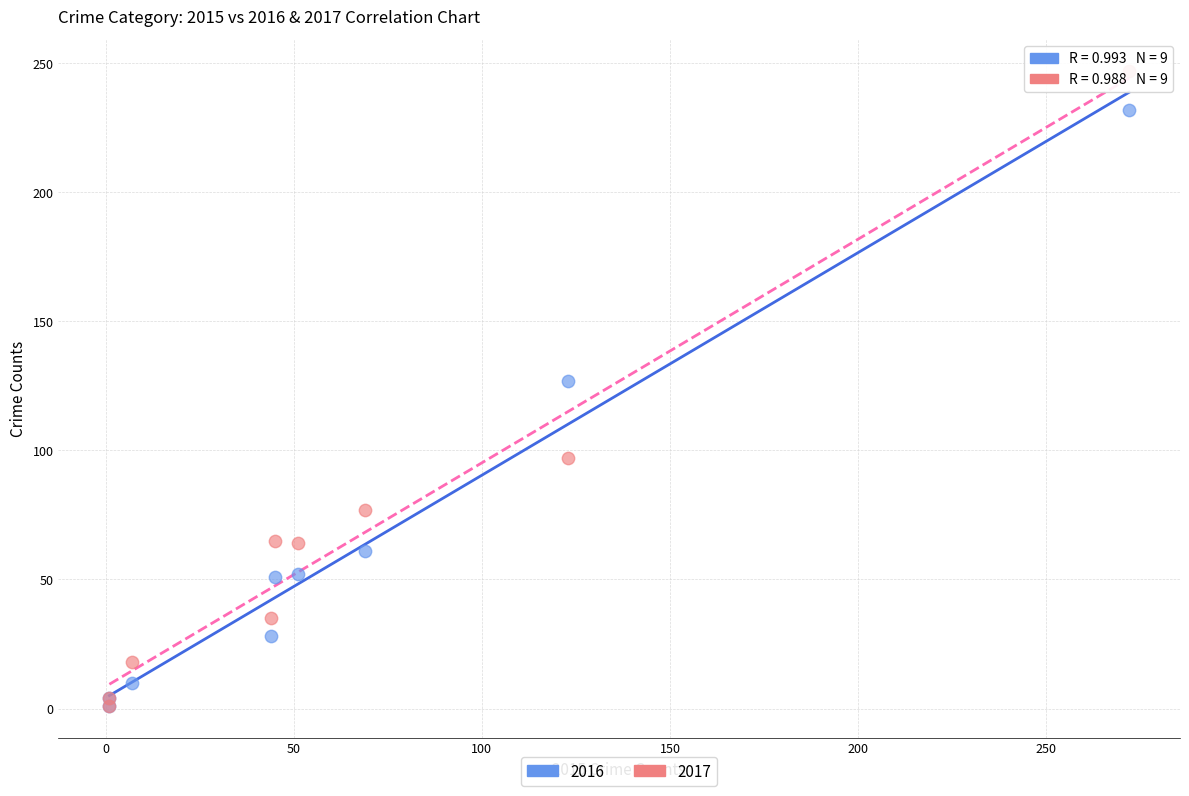

In the 2016 series, what Y value is closest to 116?

127